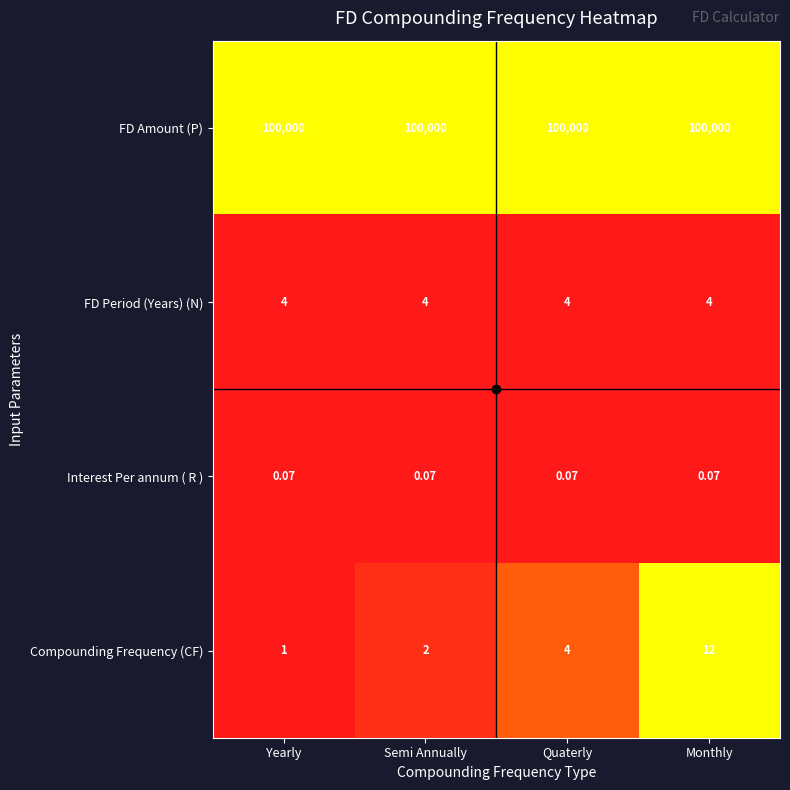

Which series has the largest range (max minus min)?

Compounding Frequency (CF)